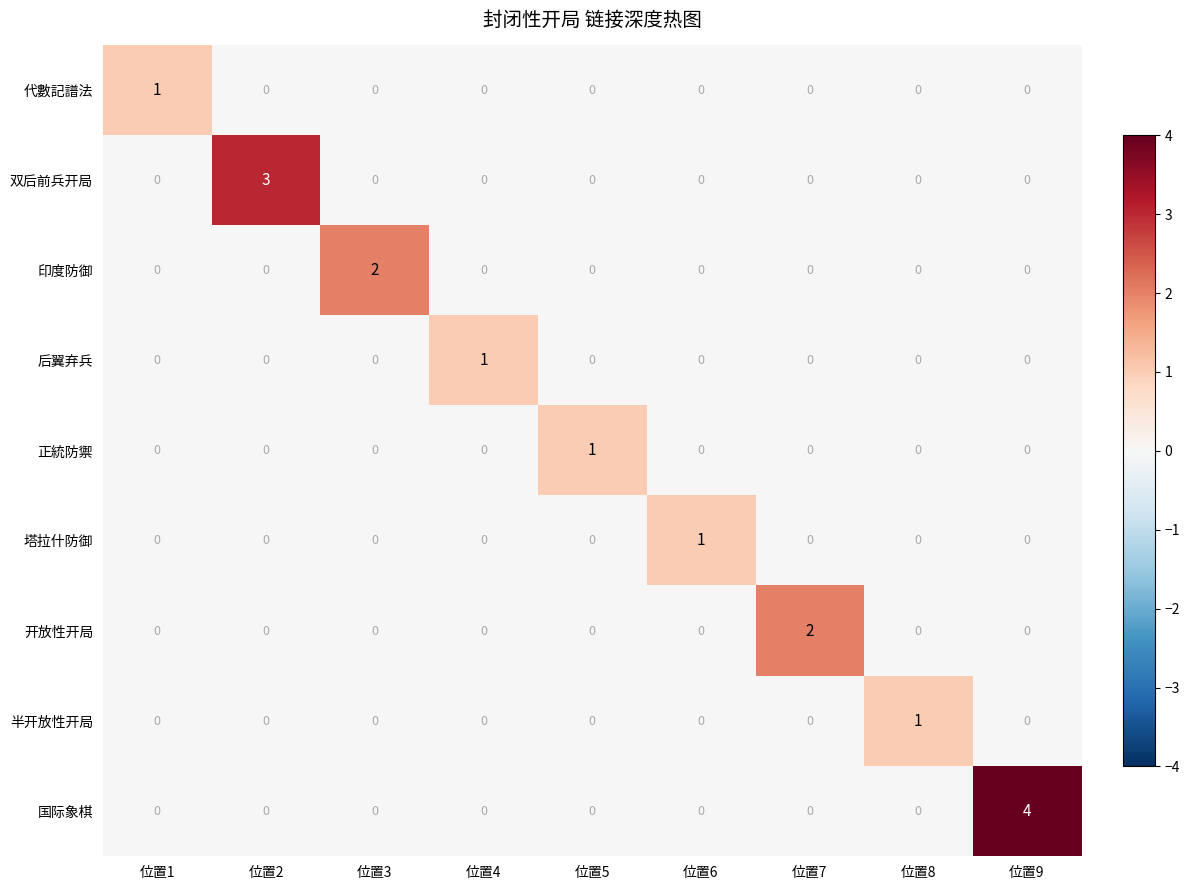

Which series has the largest range (max minus min)?

国际象棋